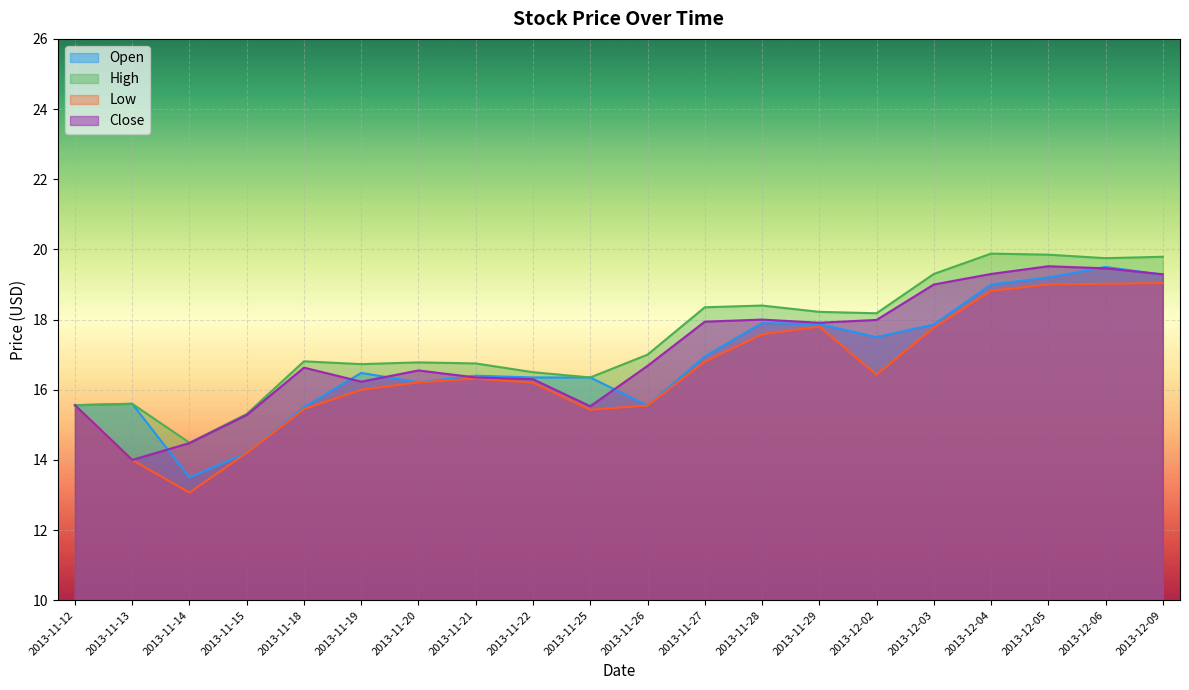

In Open, how many points are lower than both neighbors (excluding endpoints)?

4